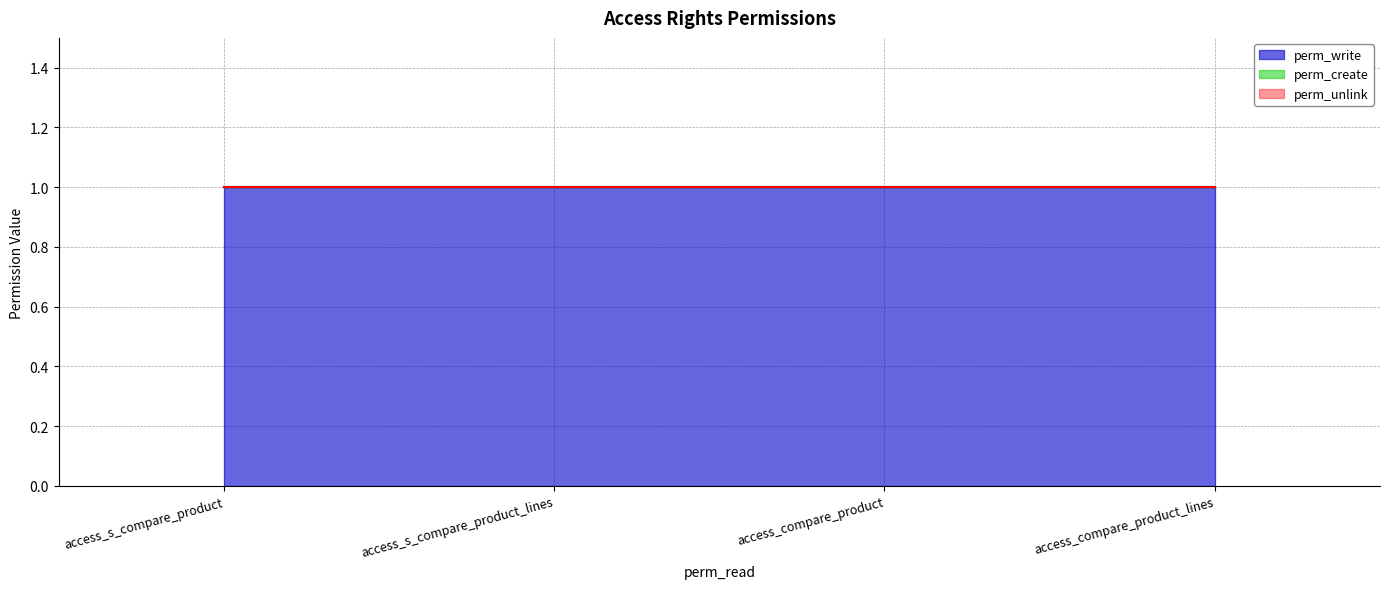

Between access_compare_product and access_s_compare_product_lines, which is larger?

access_compare_product